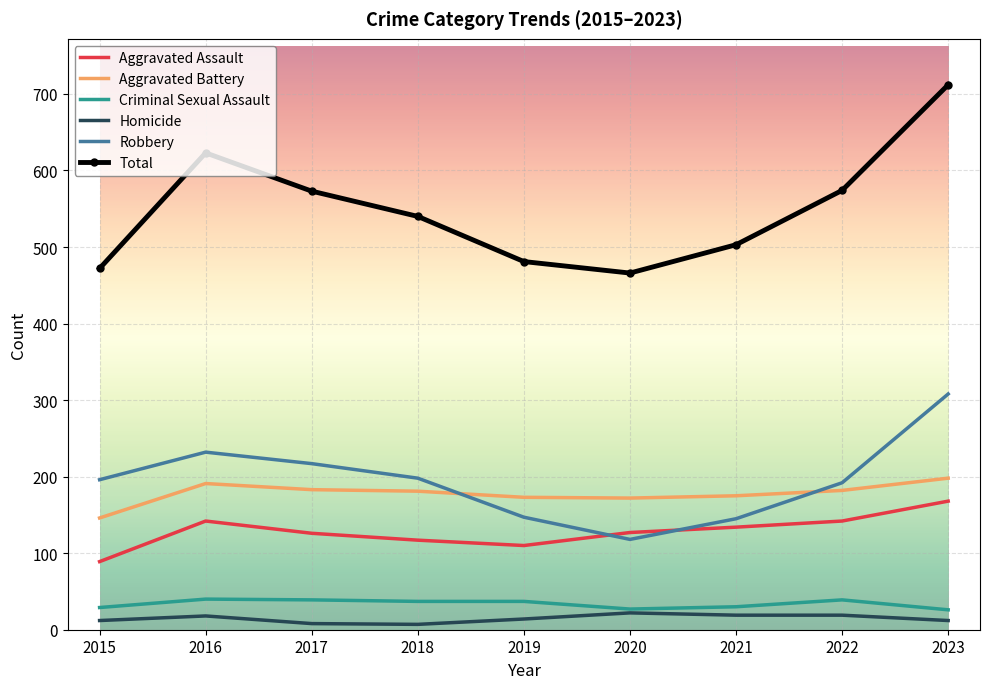

Rank the series at 2017 from lowest to highest value.

Homicide, Criminal Sexual Assault, Aggravated Assault, Aggravated Battery, Robbery, Total